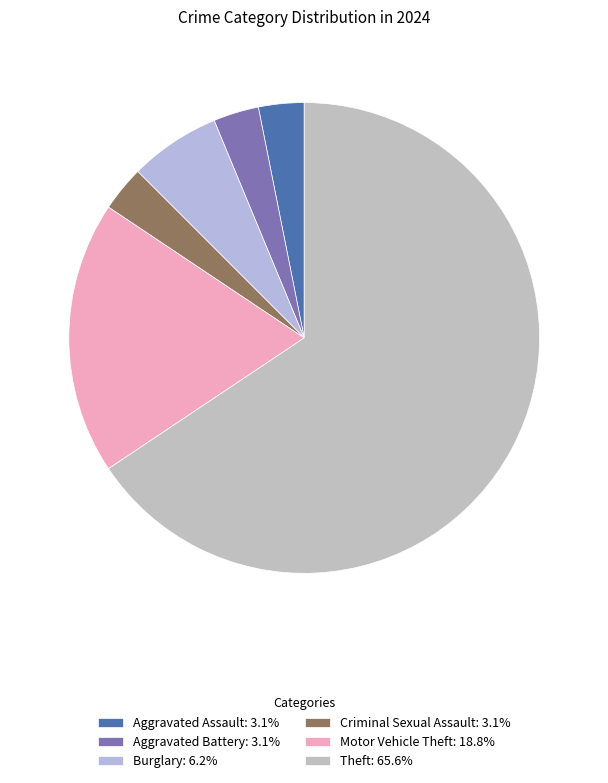

How many slices are in this pie chart?

6